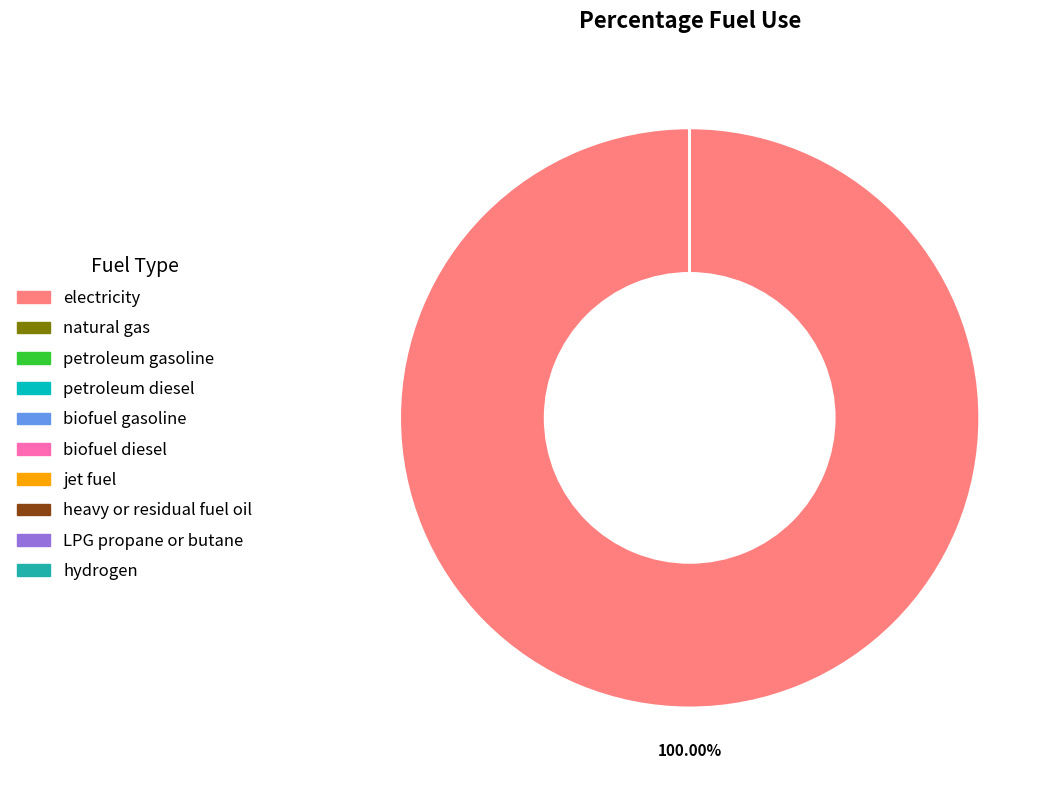

Do electricity and natural gas together represent more than half of the pie?

Yes